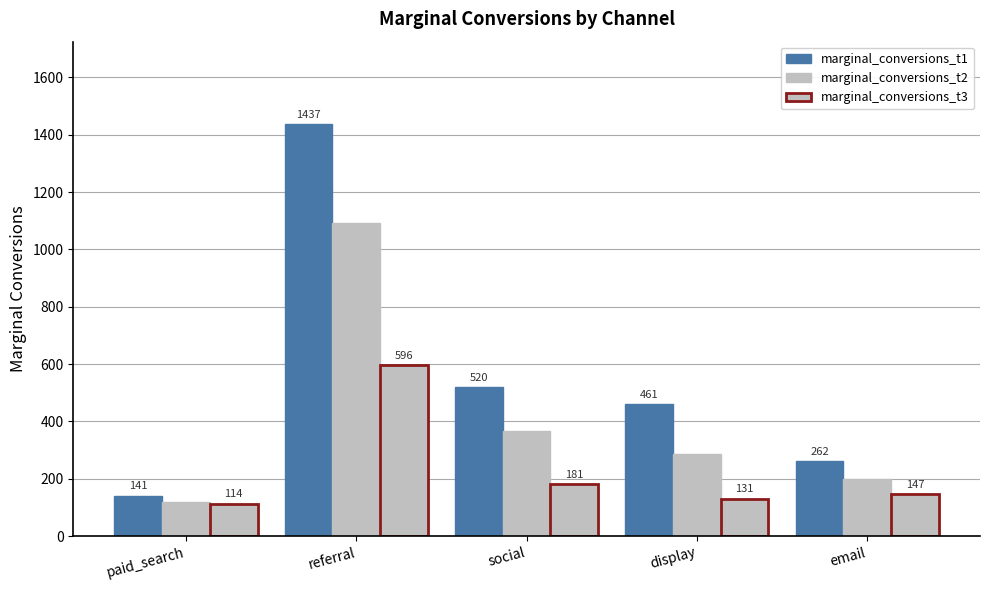

How many data points in marginal_conversions_t3 are less than 147?

2